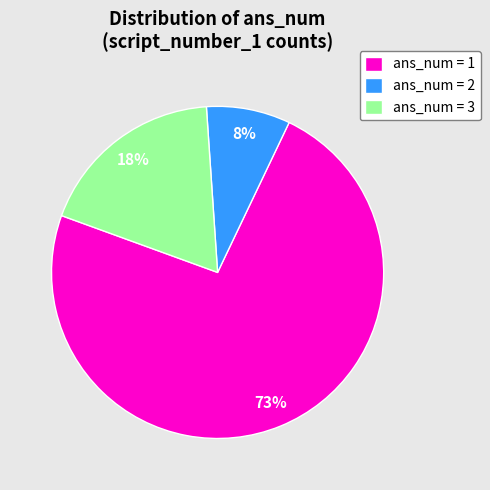

Is there any slice that represents more than half of the pie?

Yes